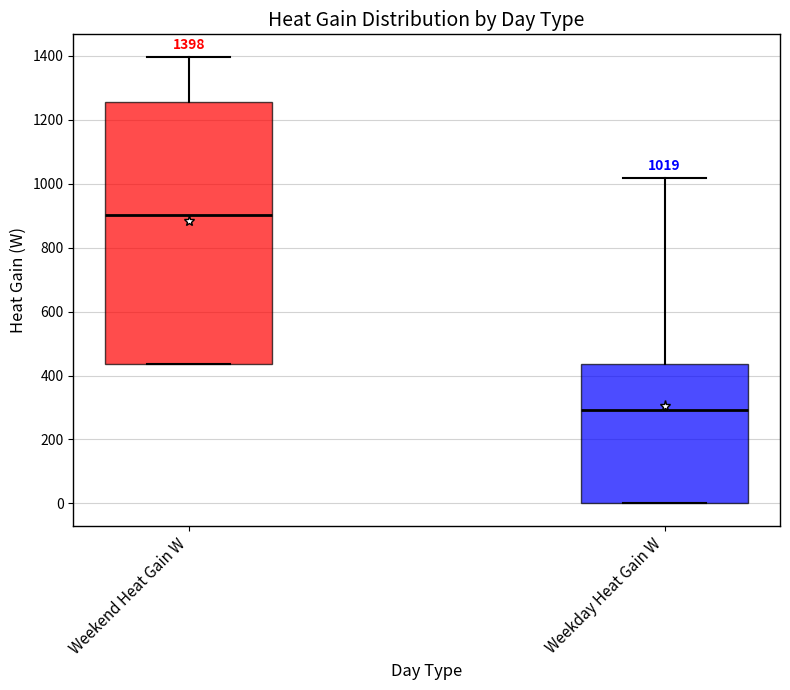

Comparing the boxes themselves (not the whiskers), which one is the tallest?

Weekend Heat Gain W